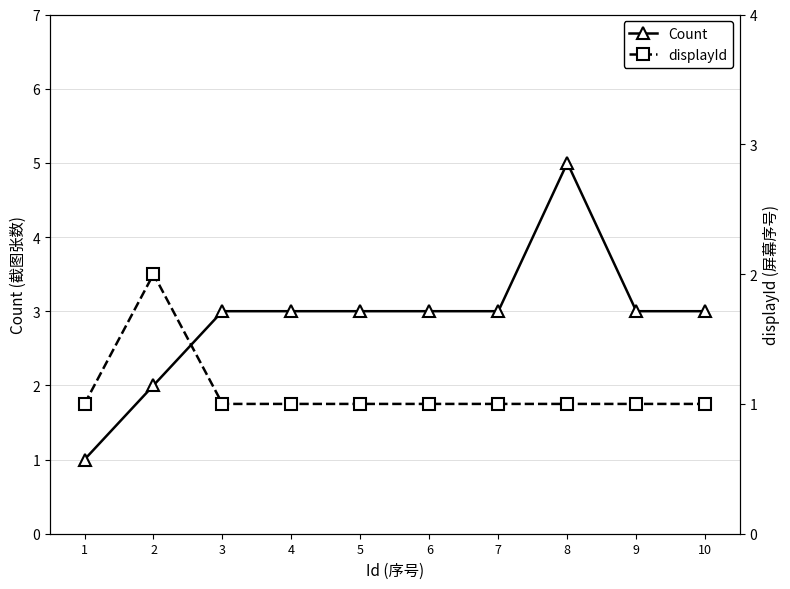

How many values in the Count series are below 3?

2